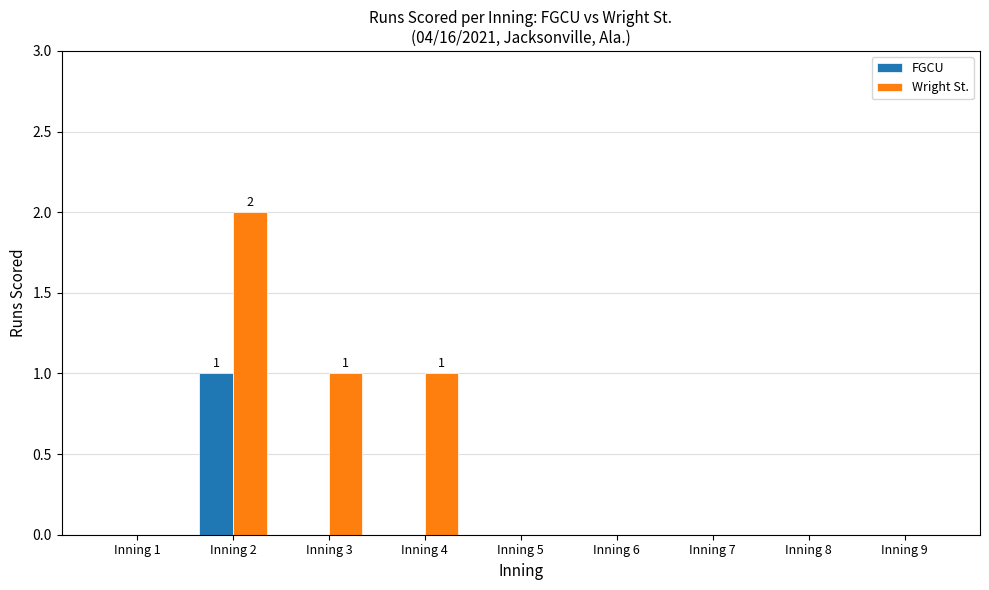

How many distinct data groups are displayed?

2